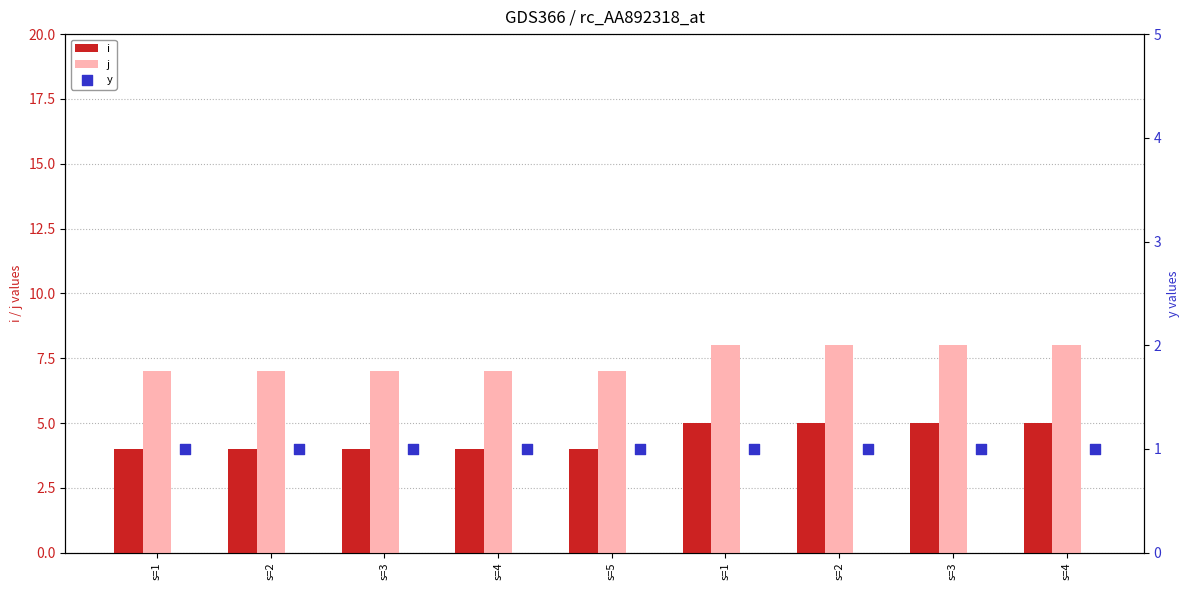

At which category is the sum across all series the highest?

s=1